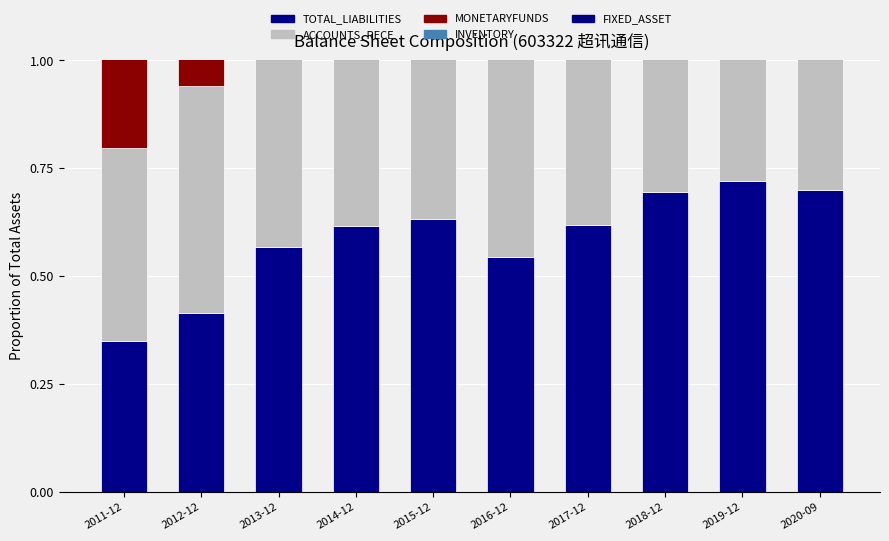

What is the approximate value of ACCOUNTS_RECE at 2018-12?

0.6